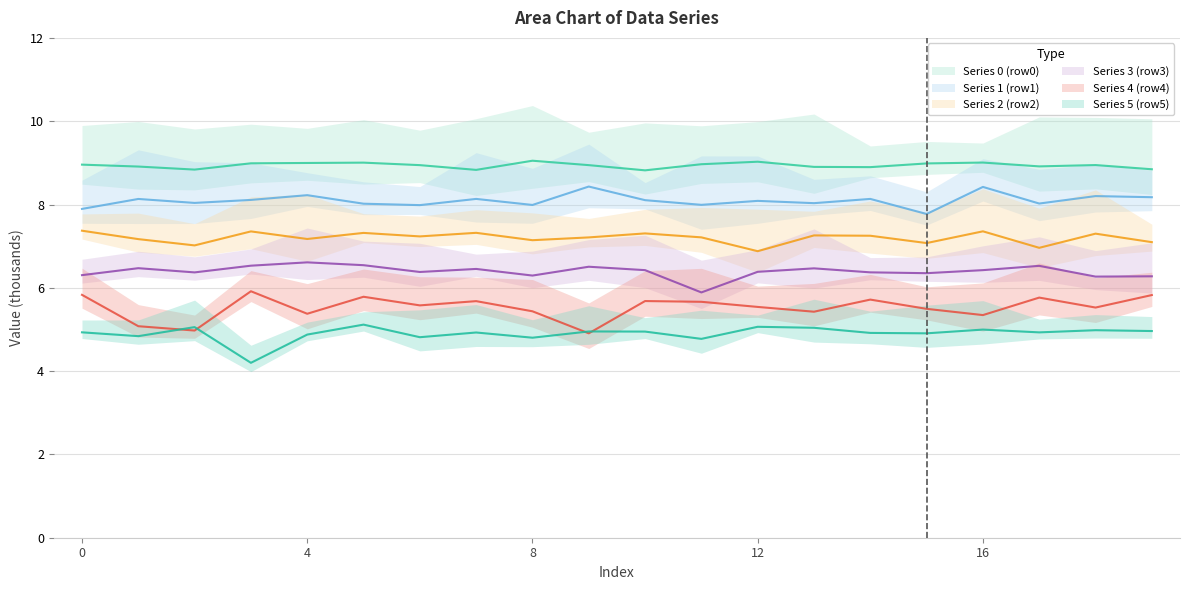

True or false: row2 and row5 cross at least once.

False